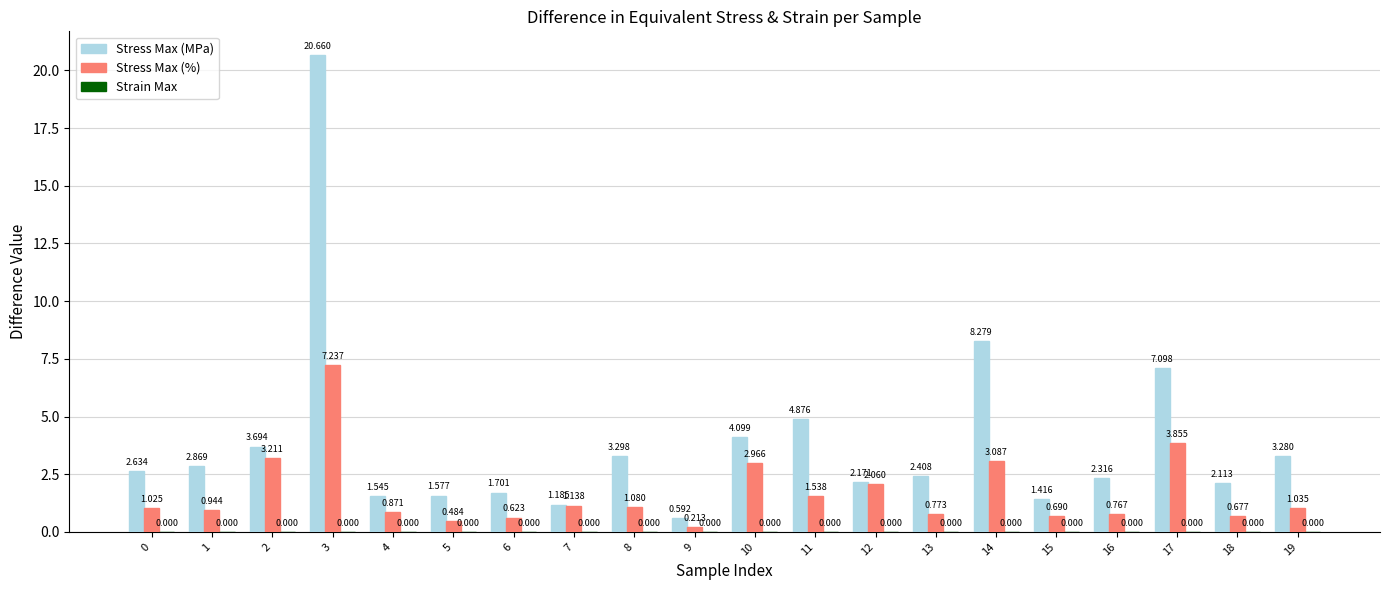

What is the value of the Stress Max (%) bar at the 14th from the left?

0.8